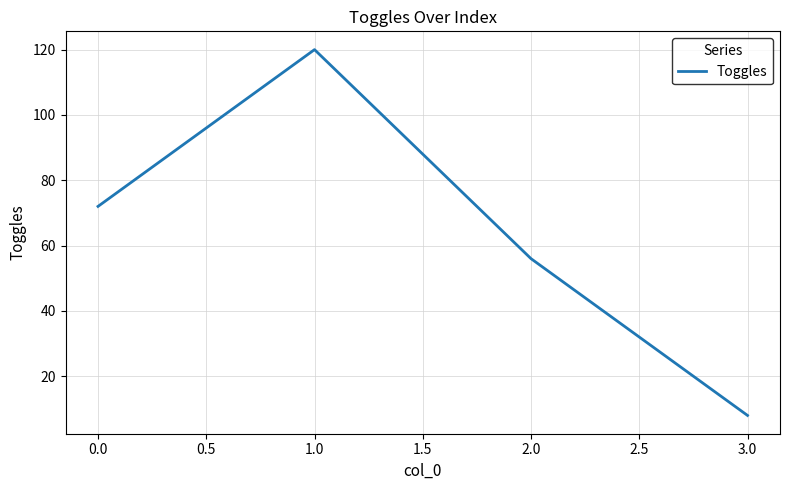

How many values are below 72?

2